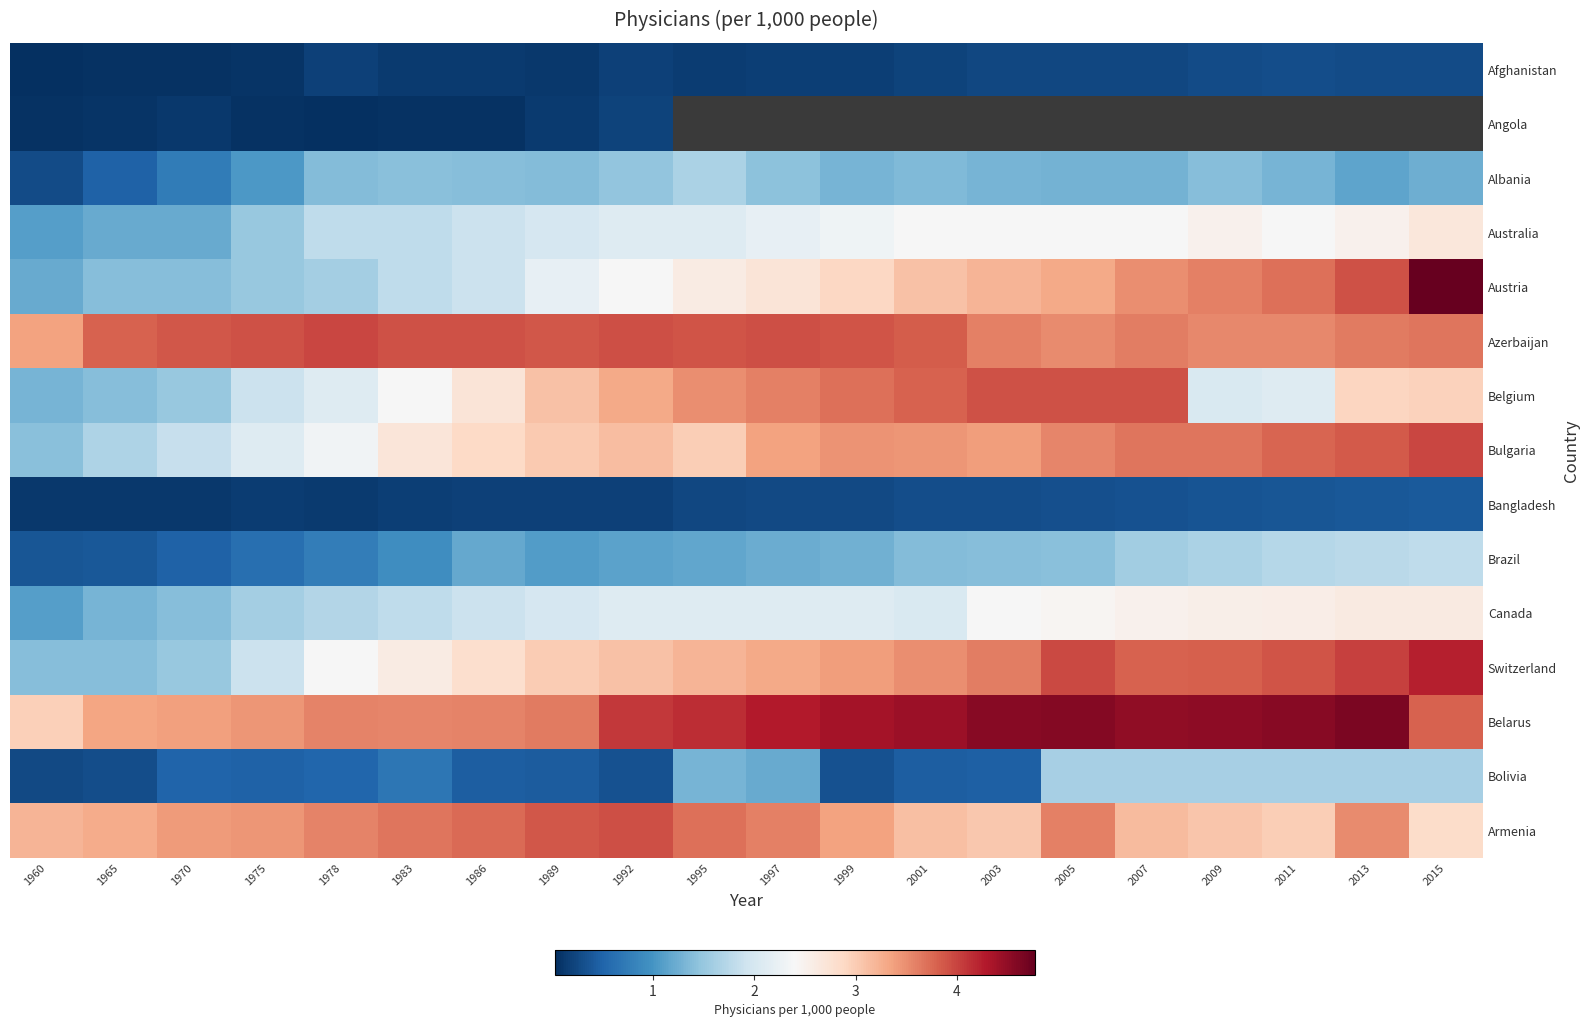

Which series changed the most between 2005 and 2007?

Armenia